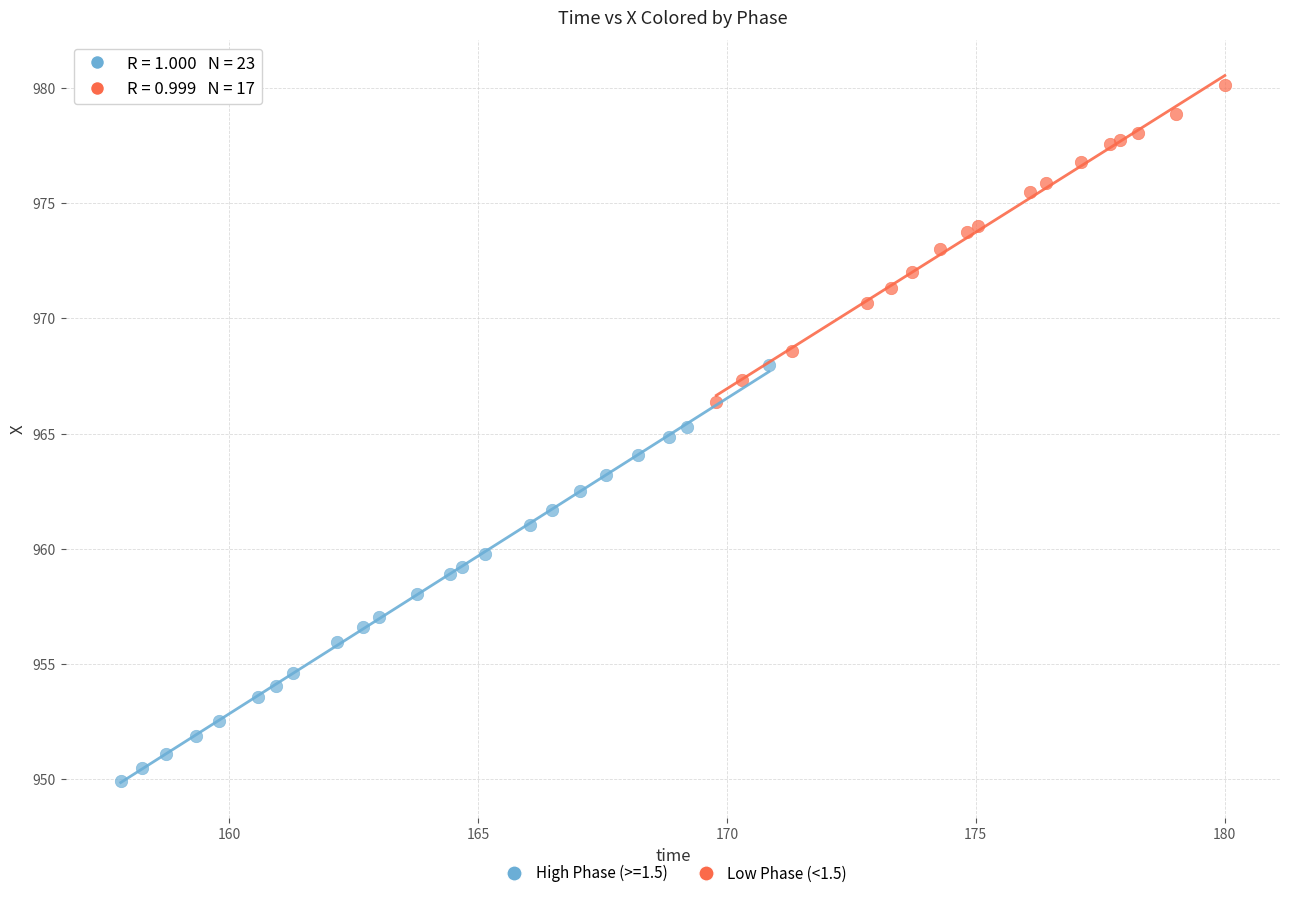

Which series contains the lowest Y value?

High Phase (>=1.5)